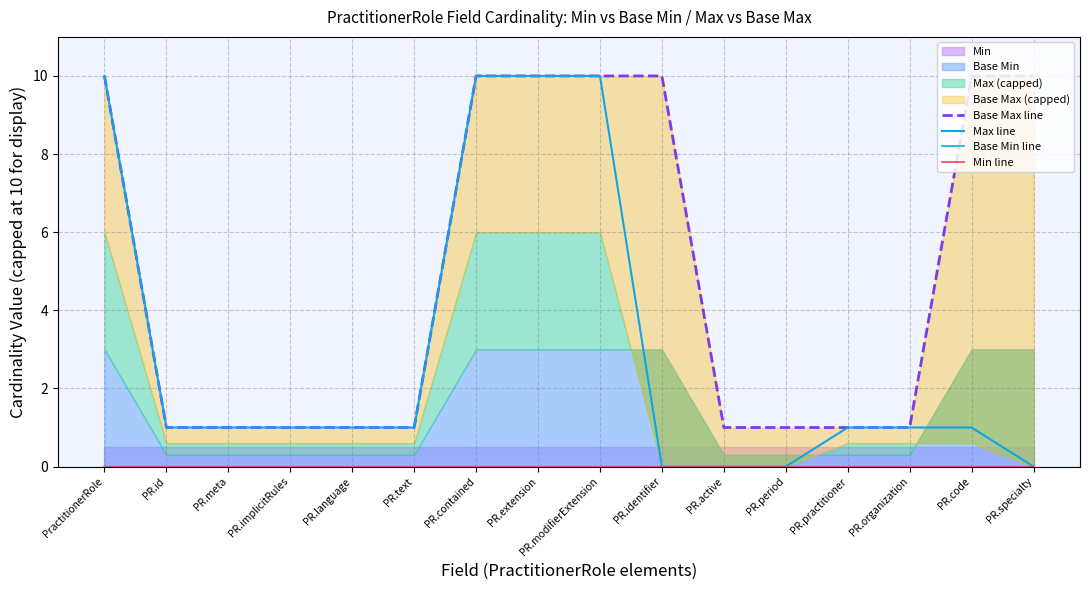

What is the difference between the highest and lowest values at PR.practitioner?

1